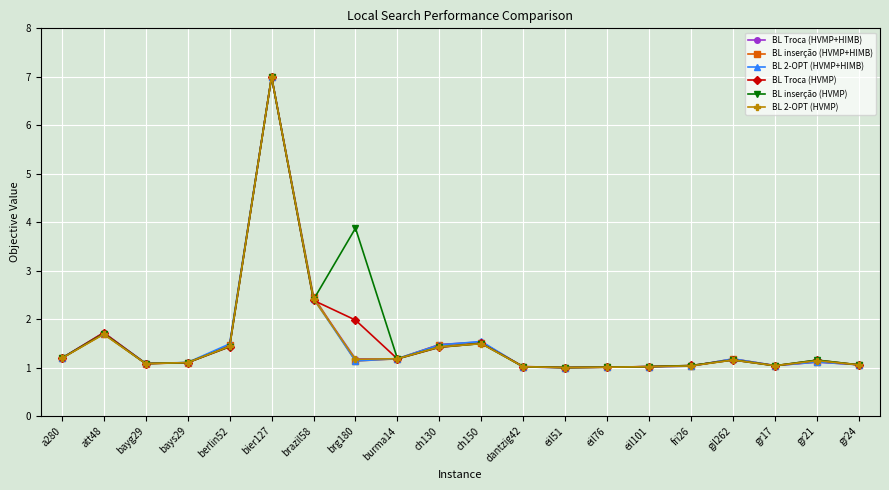

How many lines are shown in the chart?

6